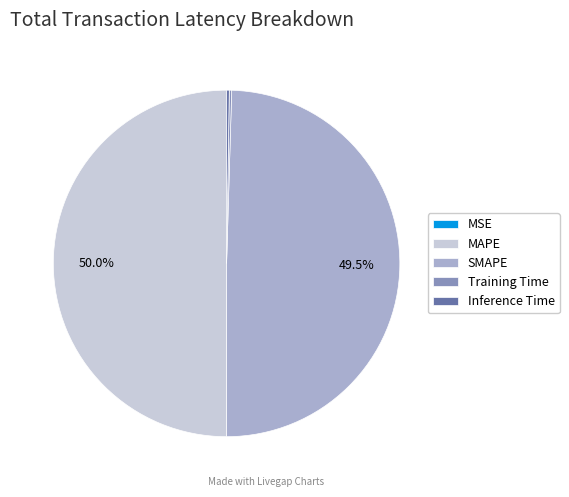

What portion of the pie excludes SMAPE?

50.5%